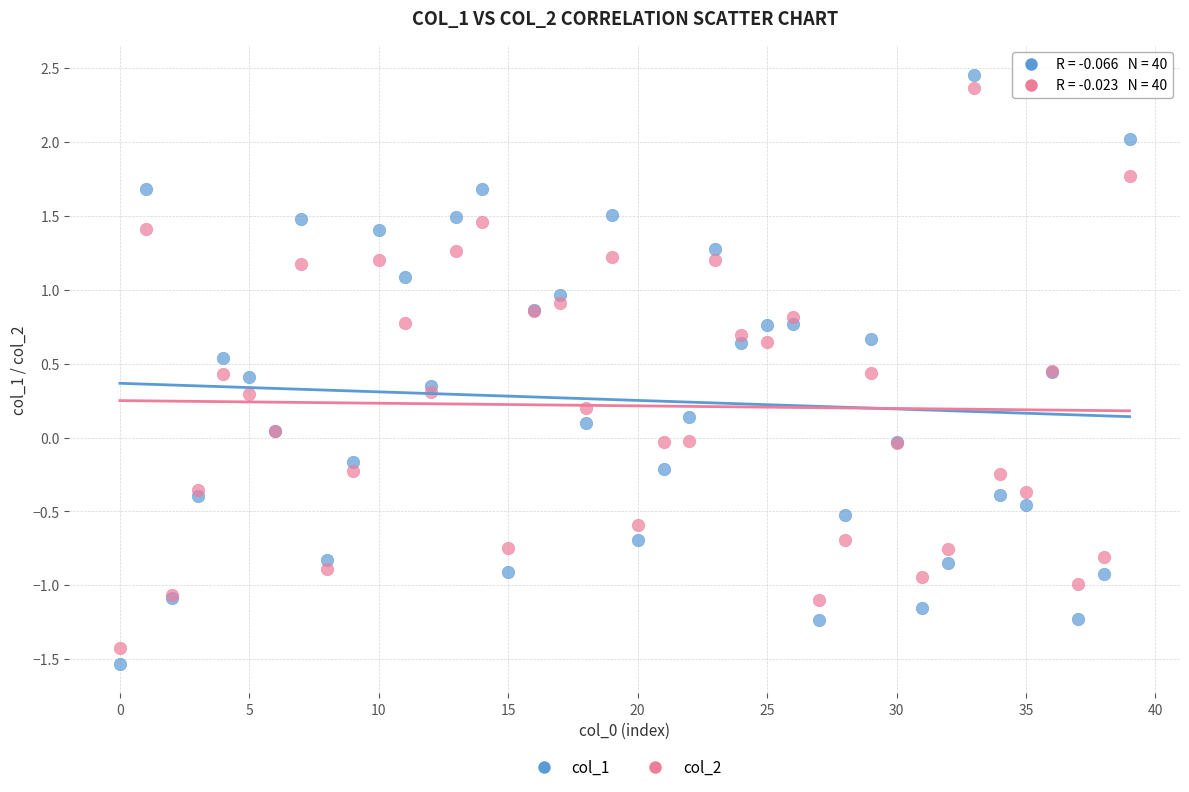

Which series has the widest spread of Y values?

col_1